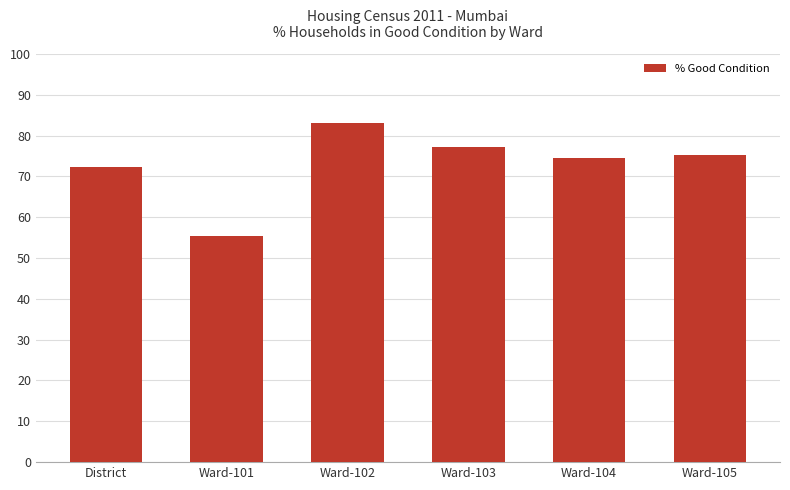

Rank the categories by value from highest to lowest.

Ward-102, Ward-103, Ward-105, Ward-104, District, Ward-101